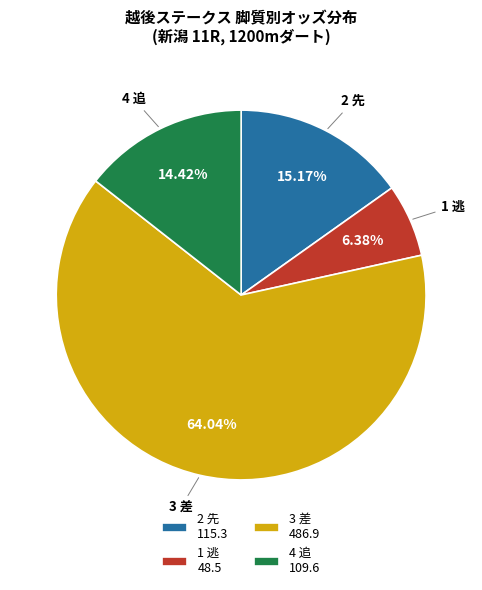

Between 3 差 486.9 and 1 逃 48.5, which is larger?

3 差 486.9